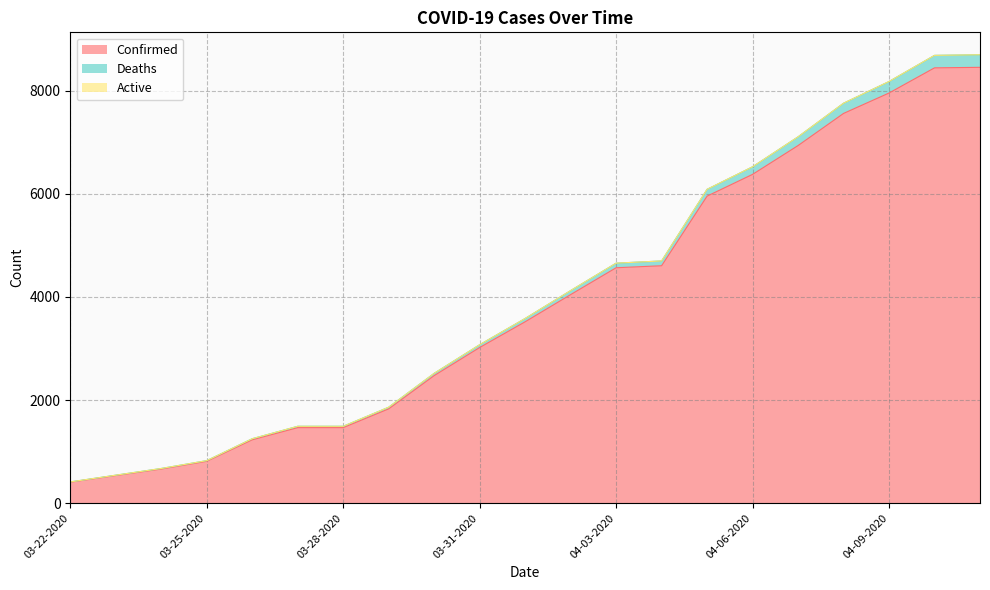

The value of Confirmed at 03-25-2020 is 812. True or false?

True